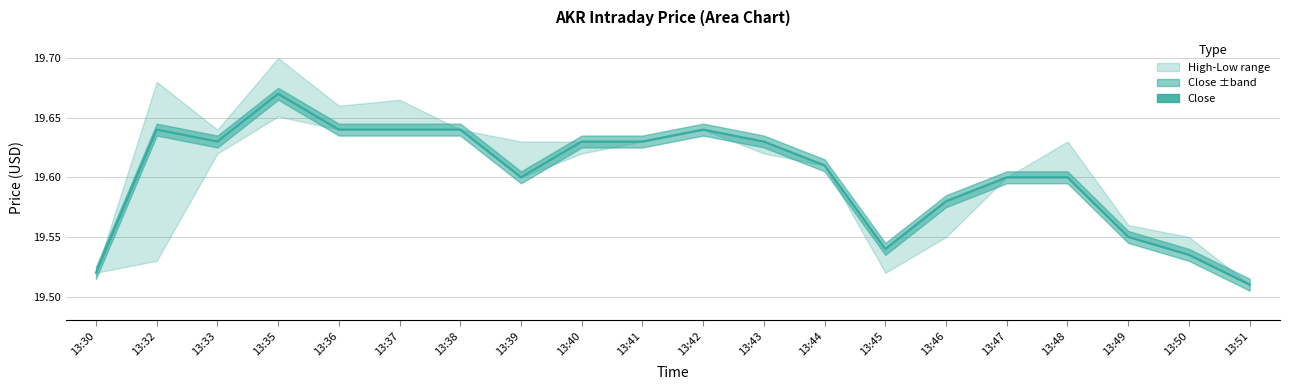

Where is the first local minimum?

13:33